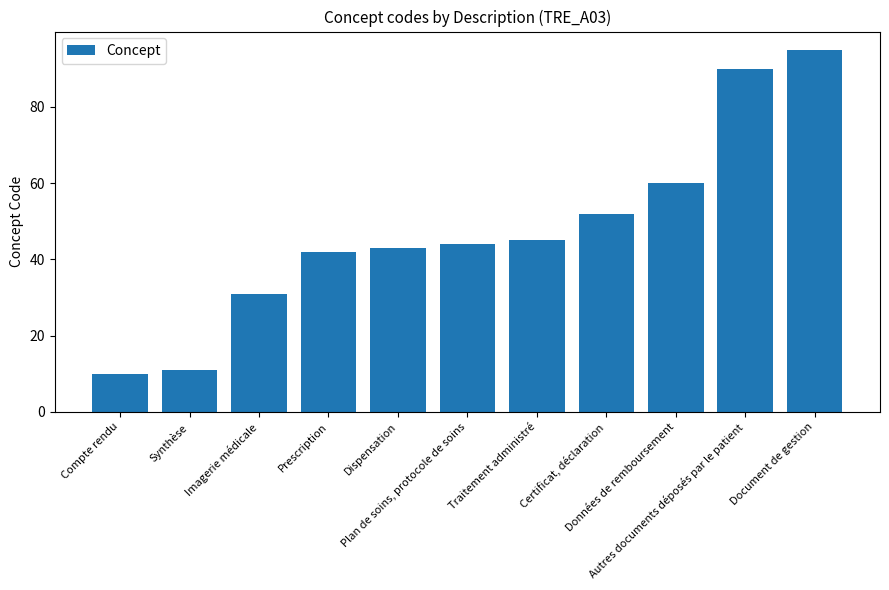

What is the label of the 4th bar from the right?

Certificat, déclaration